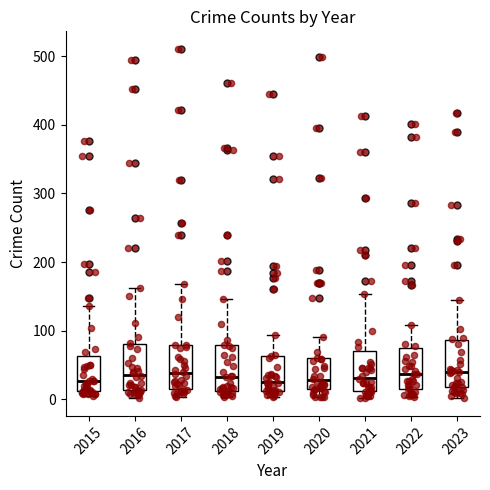

Reading left to right, read every box against the y-axis: the position of its median line, the range the box covers, and the ends of its whiskers. The values are not printed on the chart, so give them approximately, as read against the axis.

2015: median 30, box 10 to 60, whiskers 0 to 140
2016: median 40, box 10 to 80, whiskers 0 to 160
2017: median 40, box 20 to 80, whiskers 0 to 170
2018: median 30, box 10 to 80, whiskers 0 to 150
2019: median 20, box 10 to 60, whiskers 0 to 90
2020: median 30, box 20 to 60, whiskers 0 to 90
2021: median 30, box 10 to 70, whiskers 0 to 150
2022: median 40, box 20 to 70, whiskers 0 to 110
2023: median 40, box 20 to 90, whiskers 0 to 140